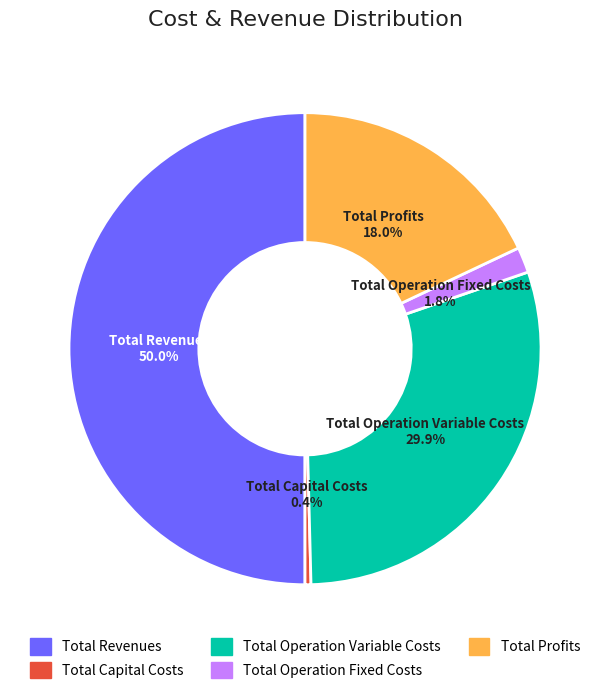

Does Total Profits account for over 50% of the chart?

No